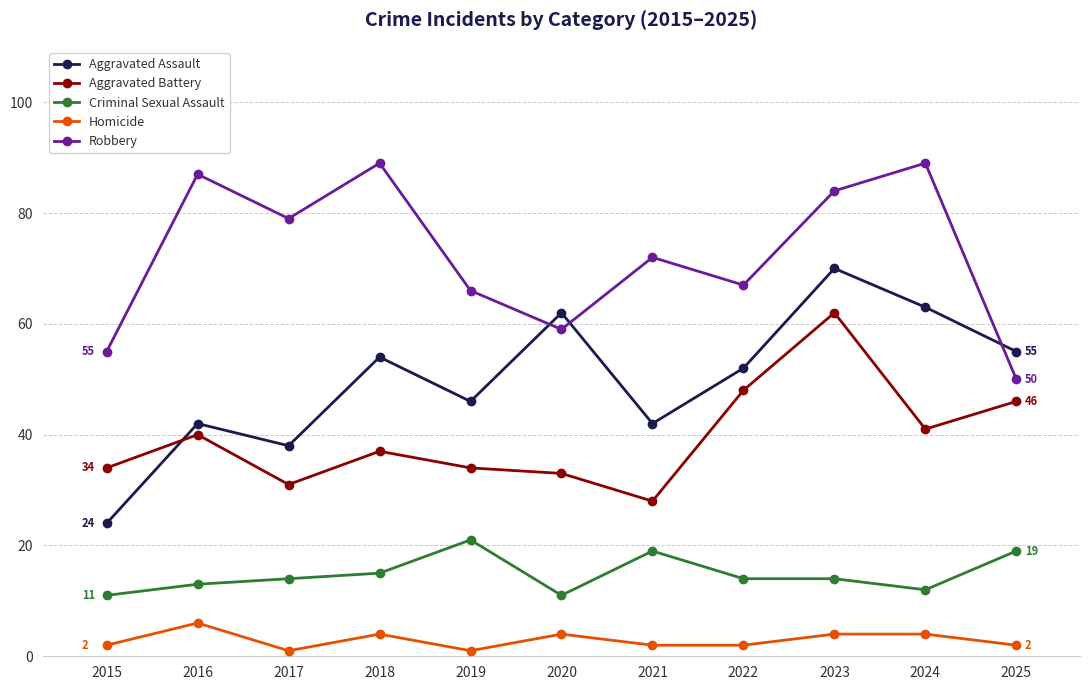

How many lines are shown in the chart?

5